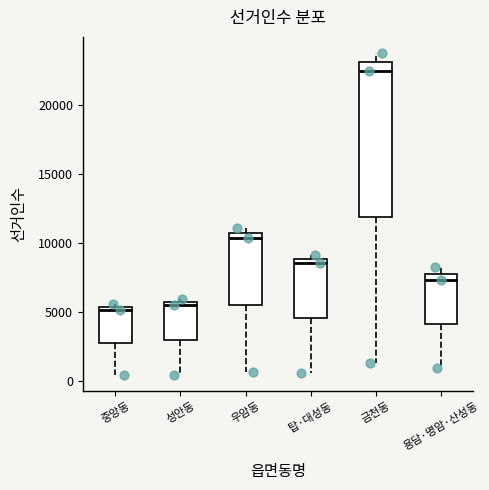

Reading left to right, transcribe this box plot: for each box, give where its median line is, the range the box spans, and where its two whiskers end, as read against the y-axis. The values are not printed on the chart, so give them approximately, as read against the axis.

중앙동: median 5000, box 3000 to 5500, whiskers 500 to 5500 (just above the box's upper edge)
성안동: median 5500 (just below the box's upper edge), box 3000 to 5500, whiskers 500 to 6000
우암동: median 10500 (just below the box's upper edge), box 5500 to 10500, whiskers 500 to 11000
탑·대성동: median 8500, box 4500 to 9000, whiskers 500 to 9000 (just above the box's upper edge)
금천동: median 22500, box 12000 to 23000, whiskers 1500 to 24000
용담·명암·산성동: median 7500, box 4000 to 8000, whiskers 1000 to 8000 (just above the box's upper edge)